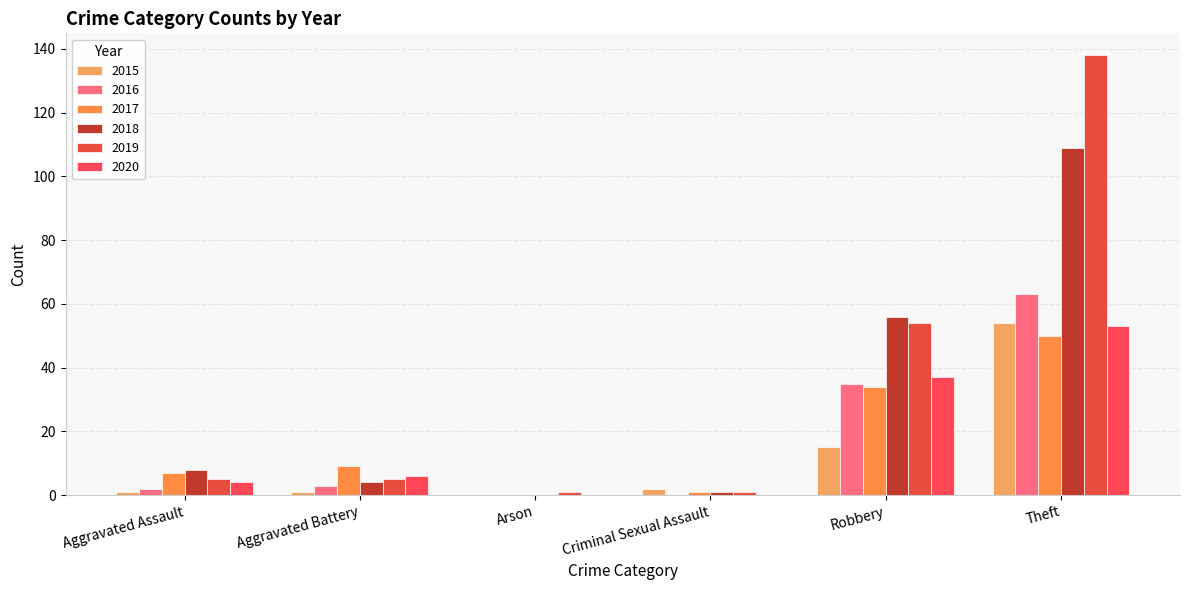

Which category has the highest value in the 2017 series?

Theft